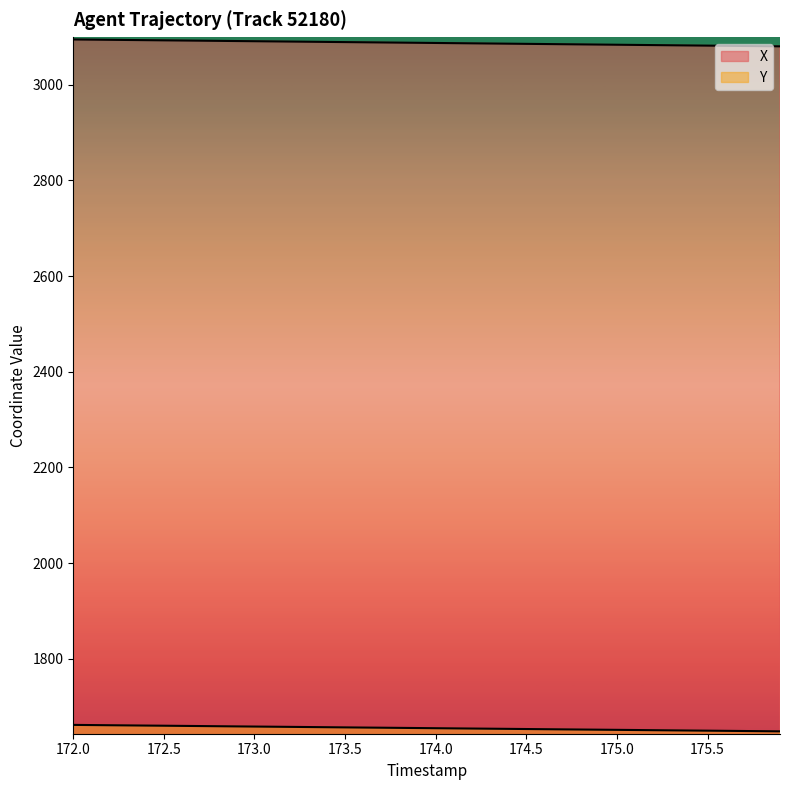

What is the minimum value for Y?

1648.4